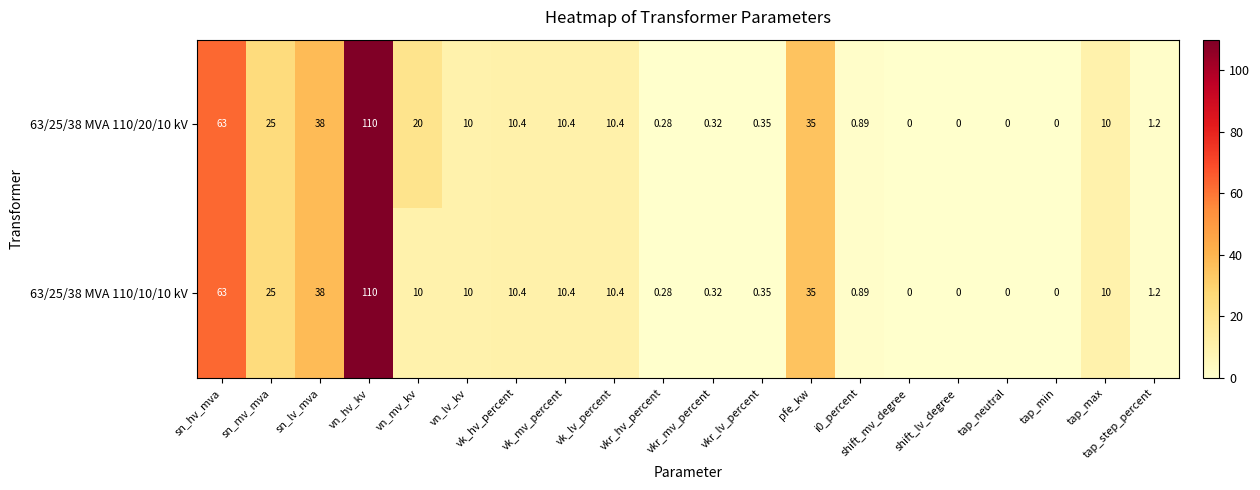

Where is 63/25/38 MVA 110/20/10 kV nearest to the value 55?

sn_hv_mva